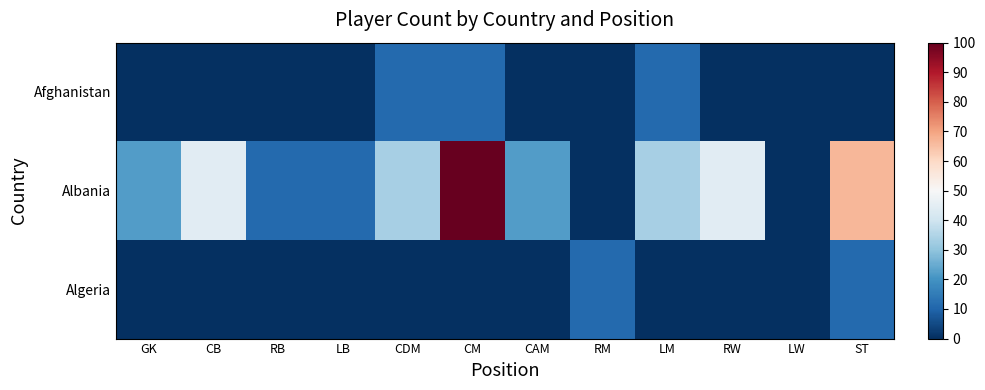

What is the maximum value shown in the chart?

100.0